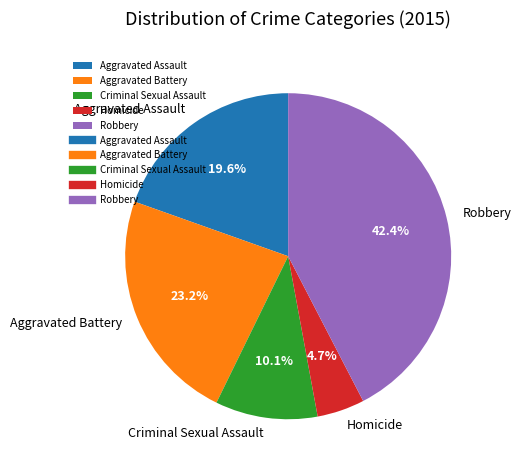

True or false: Homicide accounts for 5% of the total.

True